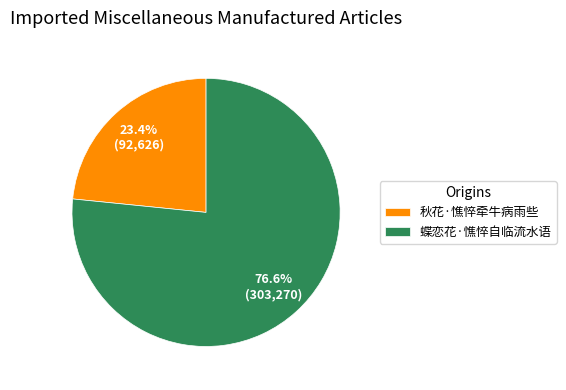

To the nearest percent, what is the average slice percentage?

50%